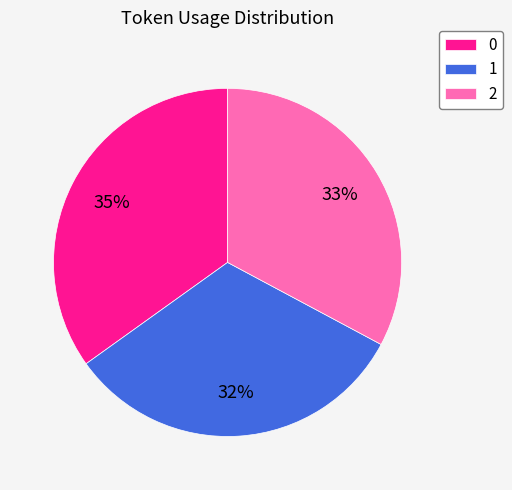

To the nearest percent, what portion does 1 represent?

32%